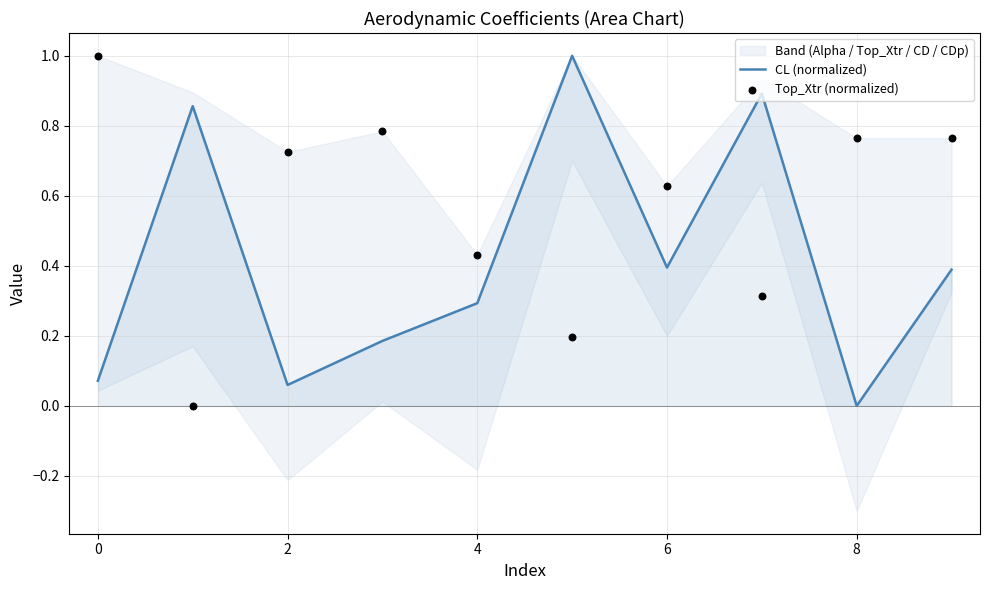

The value of CL (normalized) at 4 is 0.1. True or false?

False